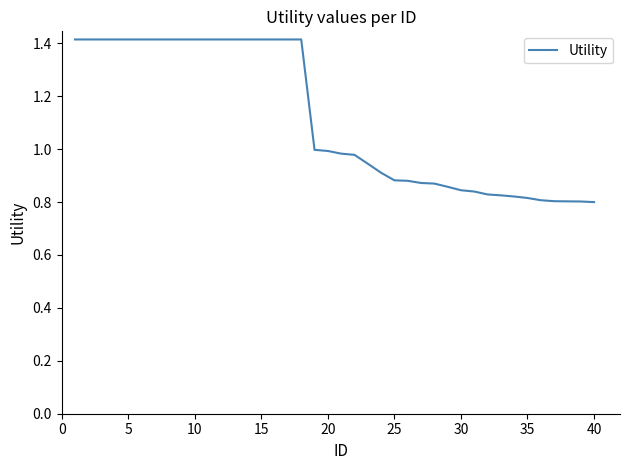

What is the maximum value shown in the chart?

1.4